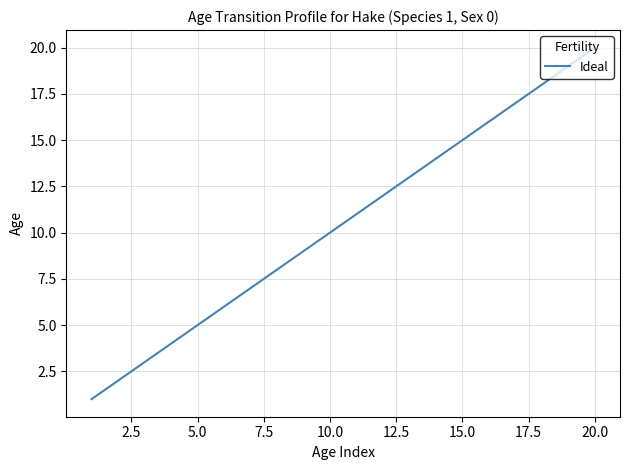

Reading left to right, extract all data points from this chart.

1	2	3	4	5	6	7	8	9	10	11	12	13	14	15	16	17	18	19	20